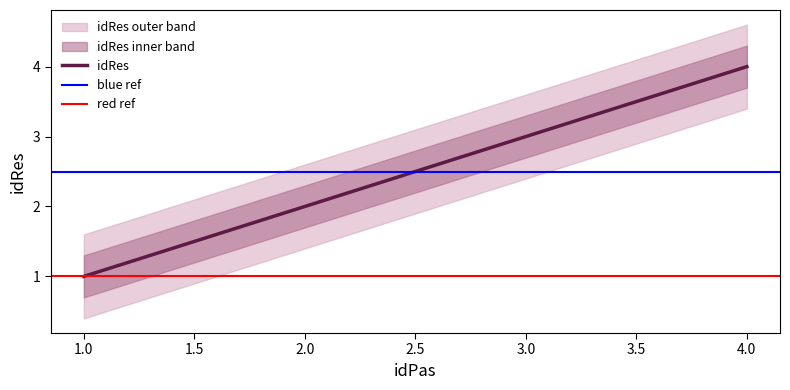

Which category has the highest value across all series?

4